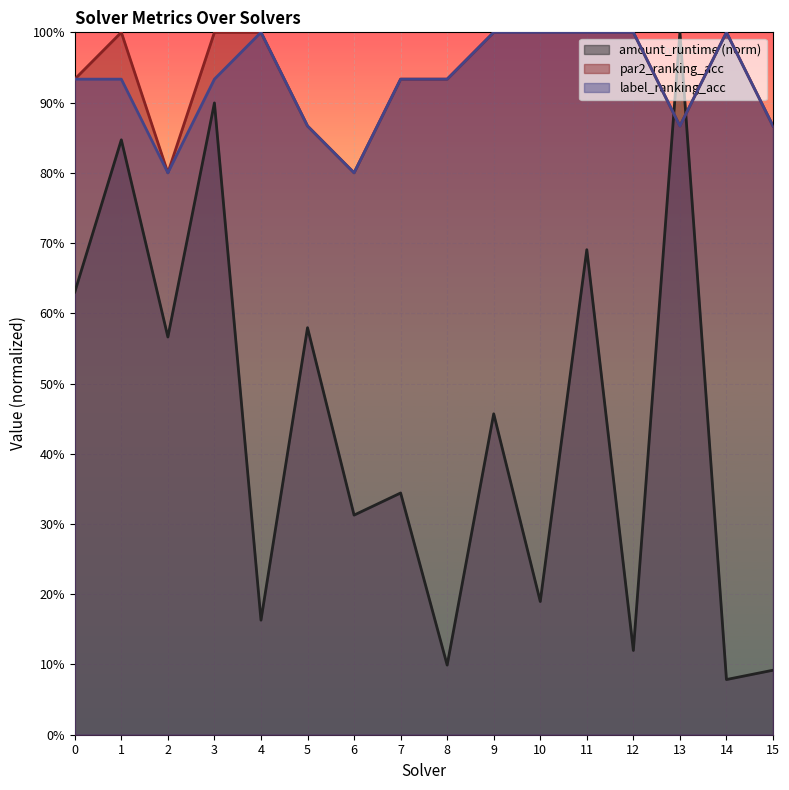

True or false: label_ranking_acc has a value of 0.2 at 14.

False